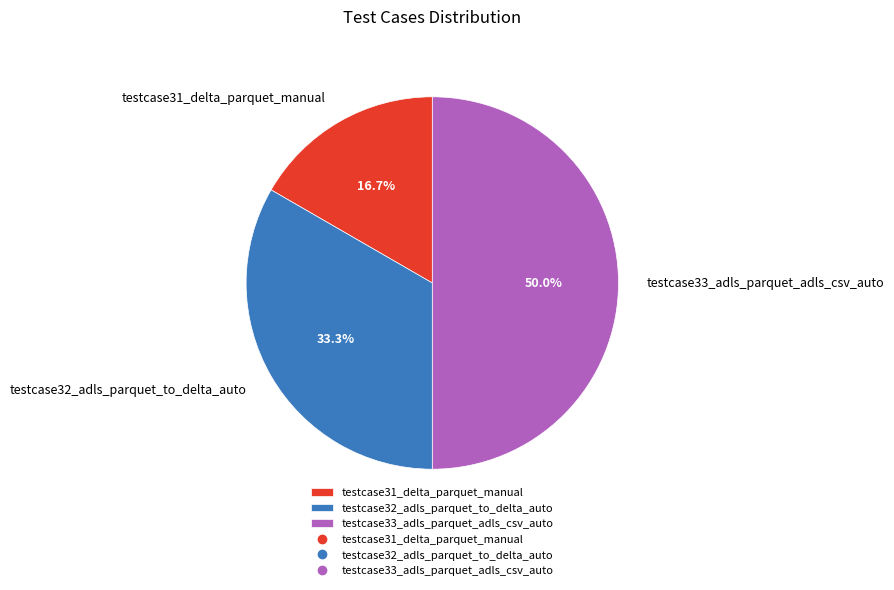

How many segments does this pie chart have?

3